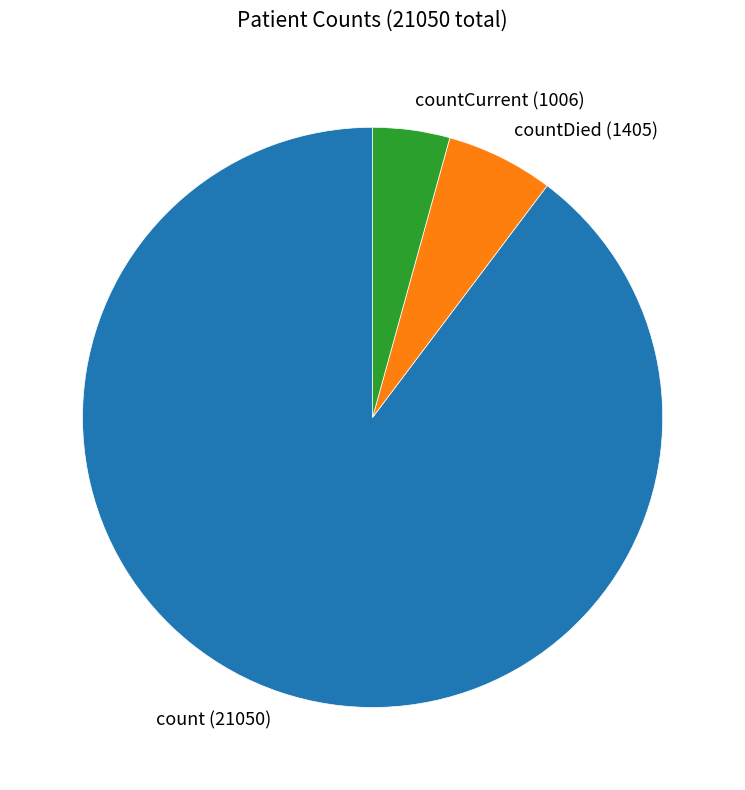

Rank the categories by value from lowest to highest.

countCurrent (1006), countDied (1405), count (21050)